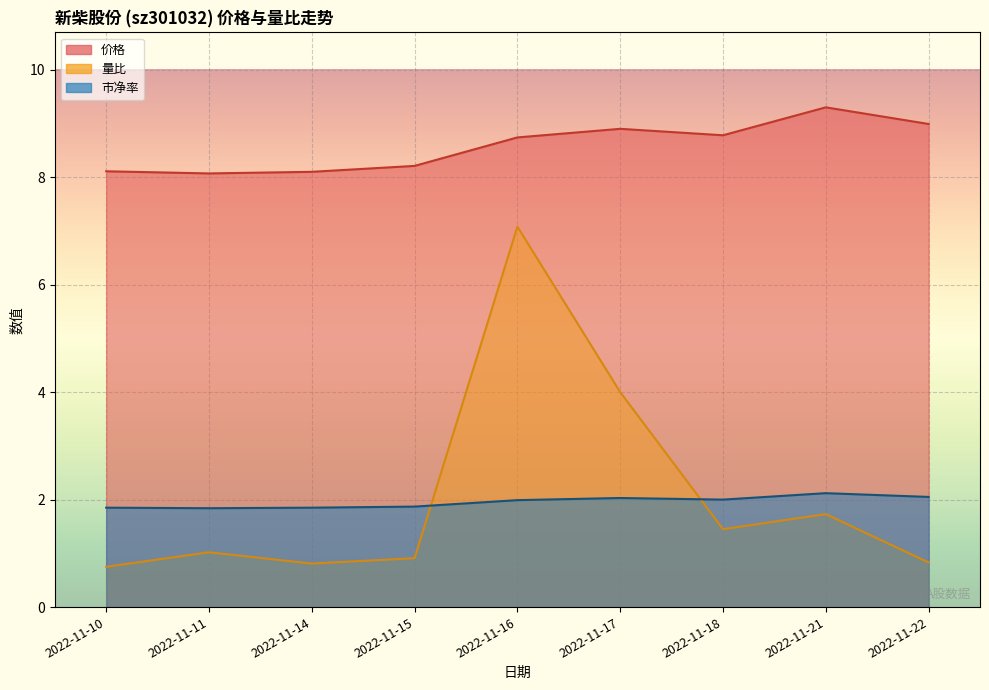

Which series has the largest range (max minus min)?

量比